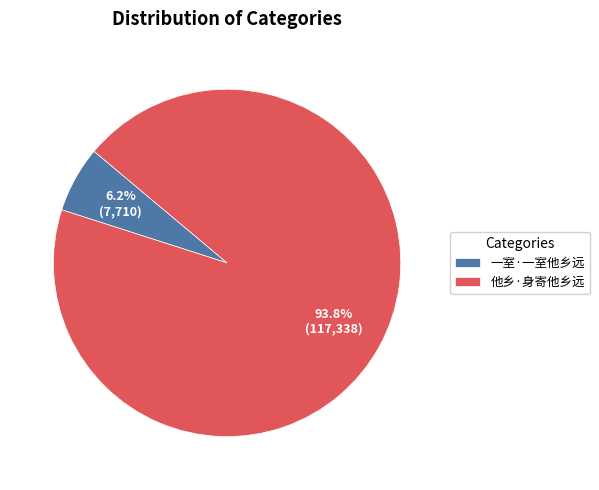

To the nearest percent, what percentage of the pie is 一室·一室他乡远?

6%